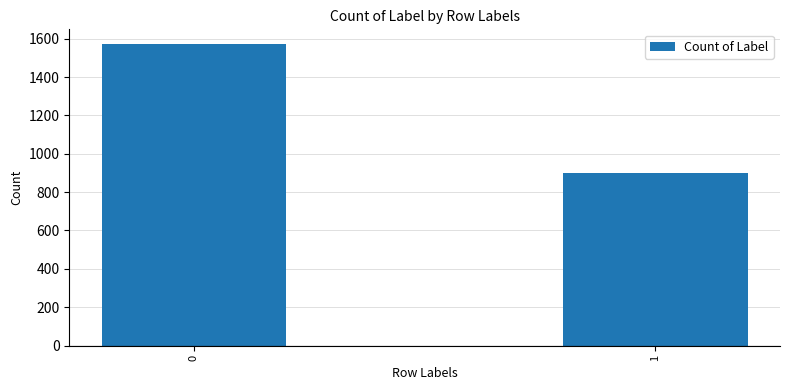

What is the value of the 1st bar from the left?

1570